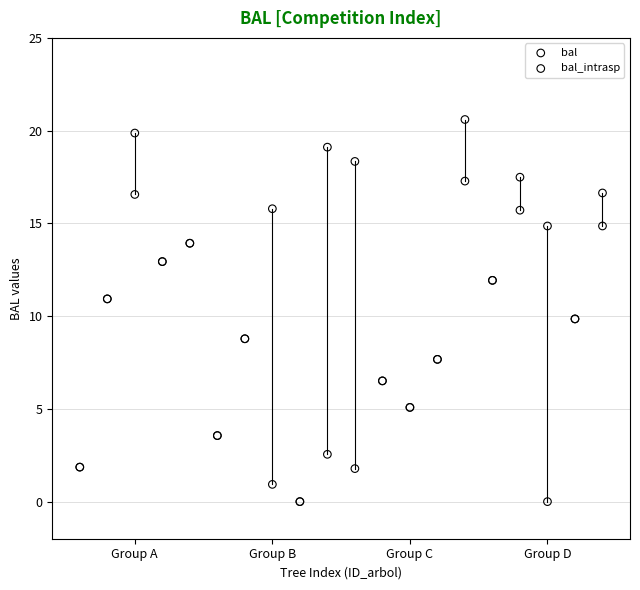

What are all the series names shown in the legend?

bal, bal_intrasp